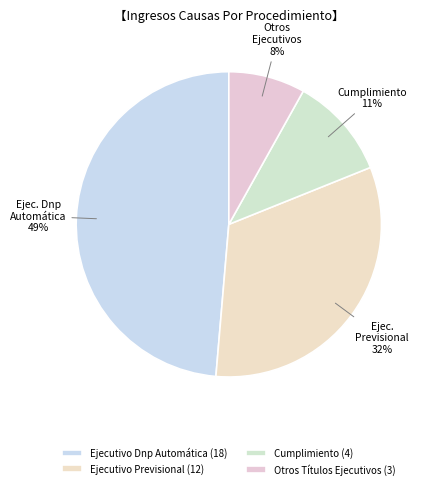

How many segments does this pie chart have?

4